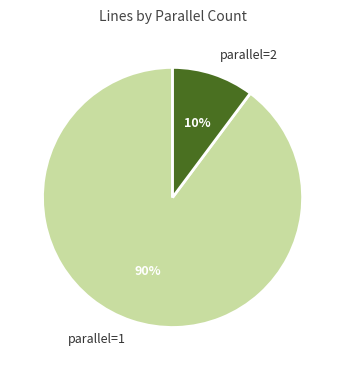

What is the ratio of the value at parallel=2 to the value at parallel=1?

0.1